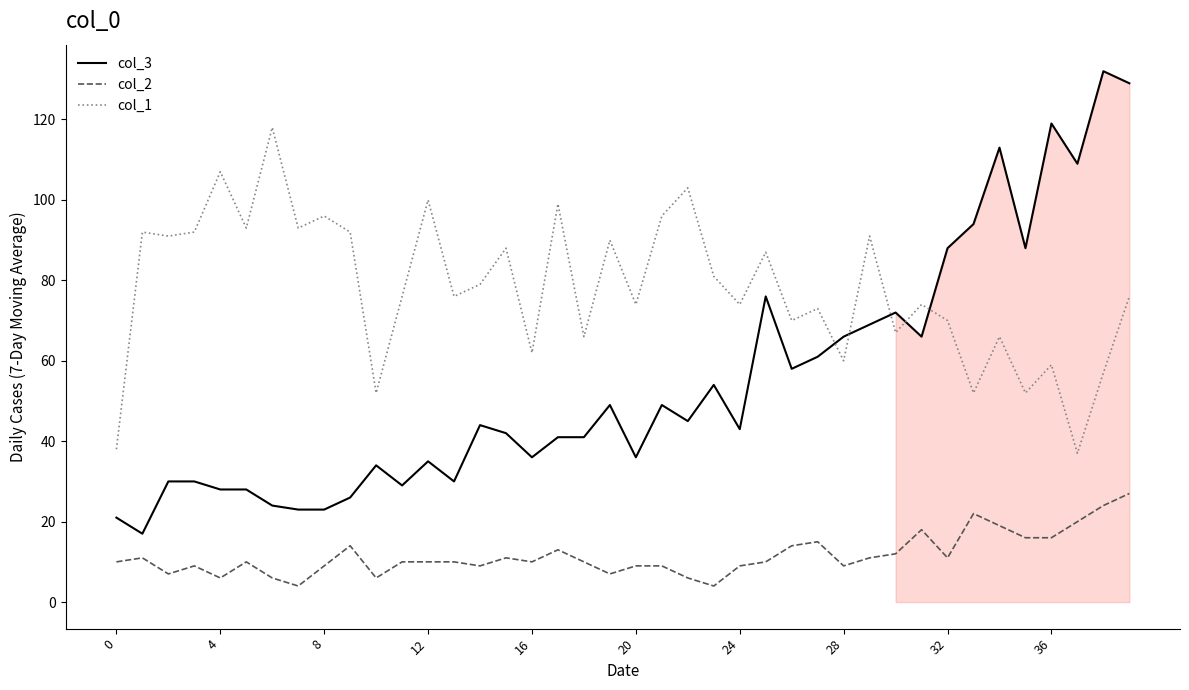

Reading left to right, what are all the values shown in this chart?

col_3: 21	17	30	30	28	28	24	23	23	26	34	29	35	30	44	42	36	41	41	49	36	49	45	54	43	76	58	61	66	69	72	66	88	94	113	88	119	109	132	129
col_2: 10	11	7	9	6	10	6	4	9	14	6	10	10	10	9	11	10	13	10	7	9	9	6	4	9	10	14	15	9	11	12	18	11	22	19	16	16	20	24	27
col_1: 38	92	91	92	107	93	118	93	96	92	52	76	100	76	79	88	62	99	66	90	74	96	103	81	74	87	70	73	60	91	67	74	70	52	66	52	59	37	57	76